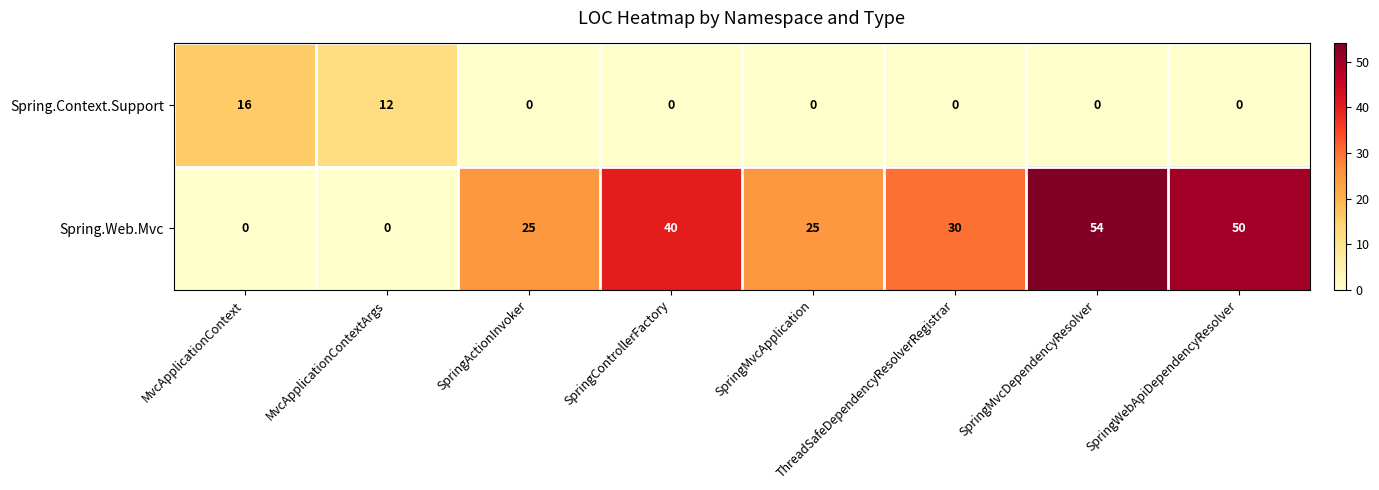

Which series has the largest total across all categories?

Spring.Web.Mvc